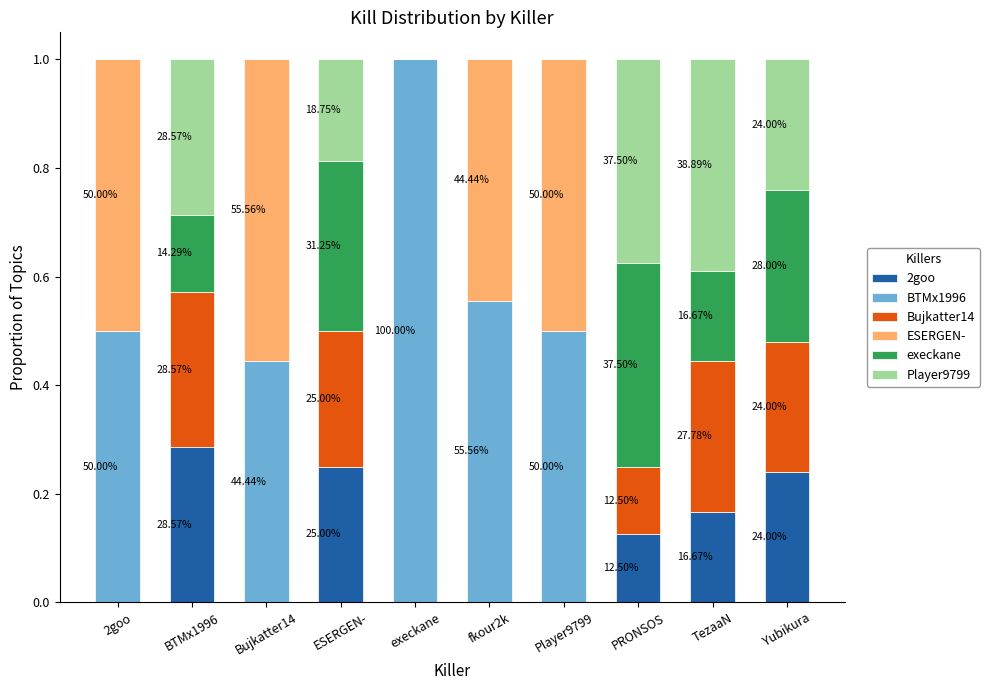

What is the total value across all series at 2goo?

1.0